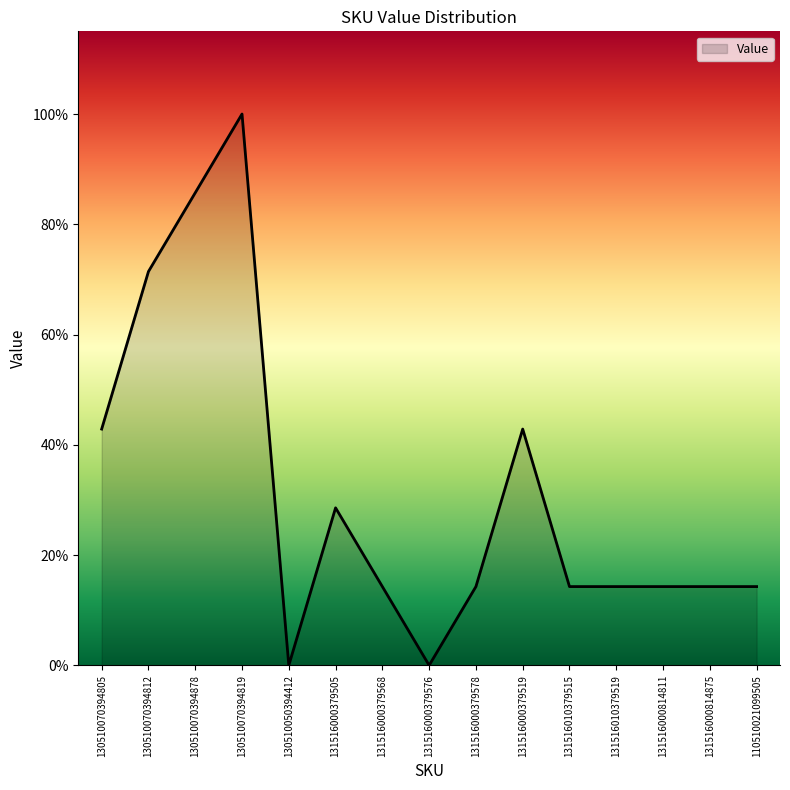

Rank the categories by value from lowest to highest.

130510050394412, 131516000379576, 131516000379568, 131516000379578, 131516010379515, 131516010379519, 131516000814811, 131516000814875, 110510021099505, 131516000379505, 130510070394805, 131516000379519, 130510070394812, 130510070394878, 130510070394819